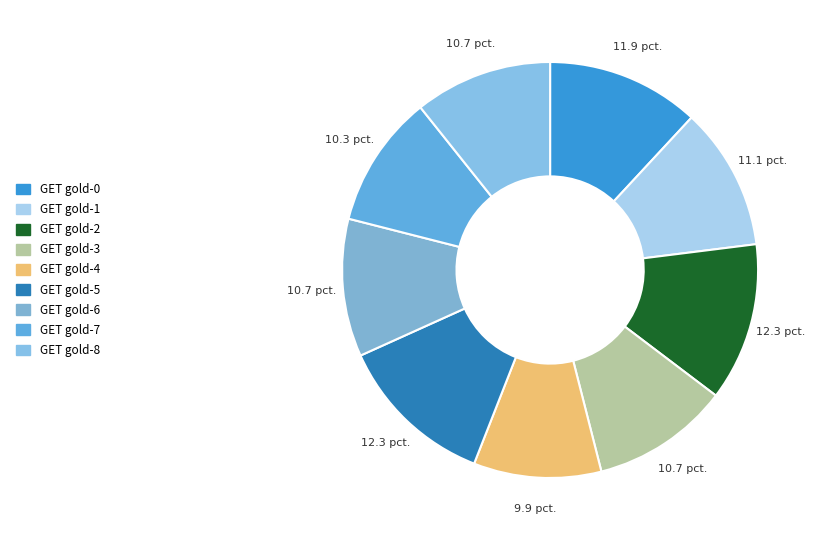

Is it true that GET gold-7 is 10% of the pie?

True